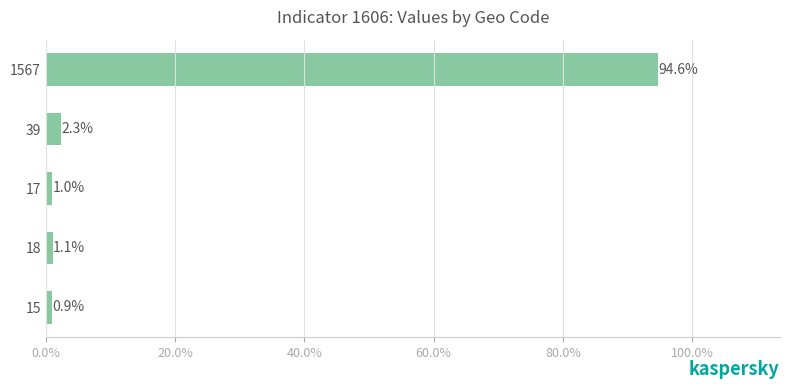

The value at 17 is 1.0. True or false?

True